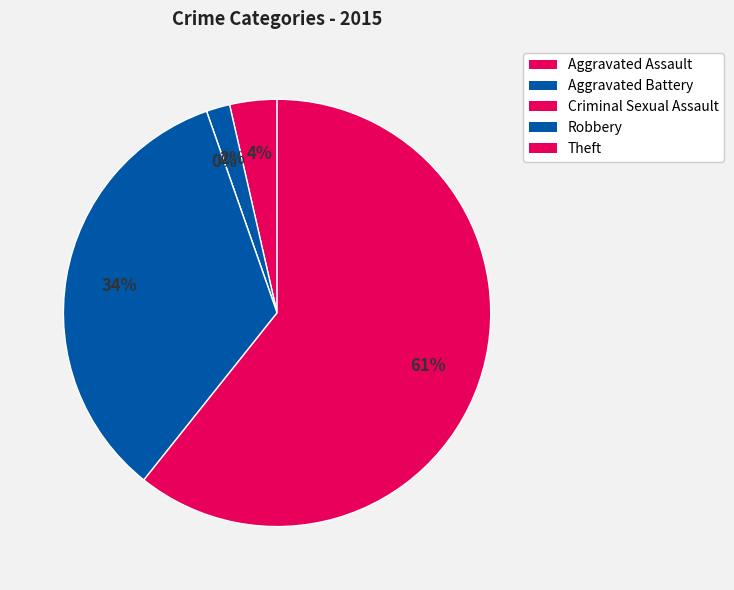

Count the number of slices in the pie.

5